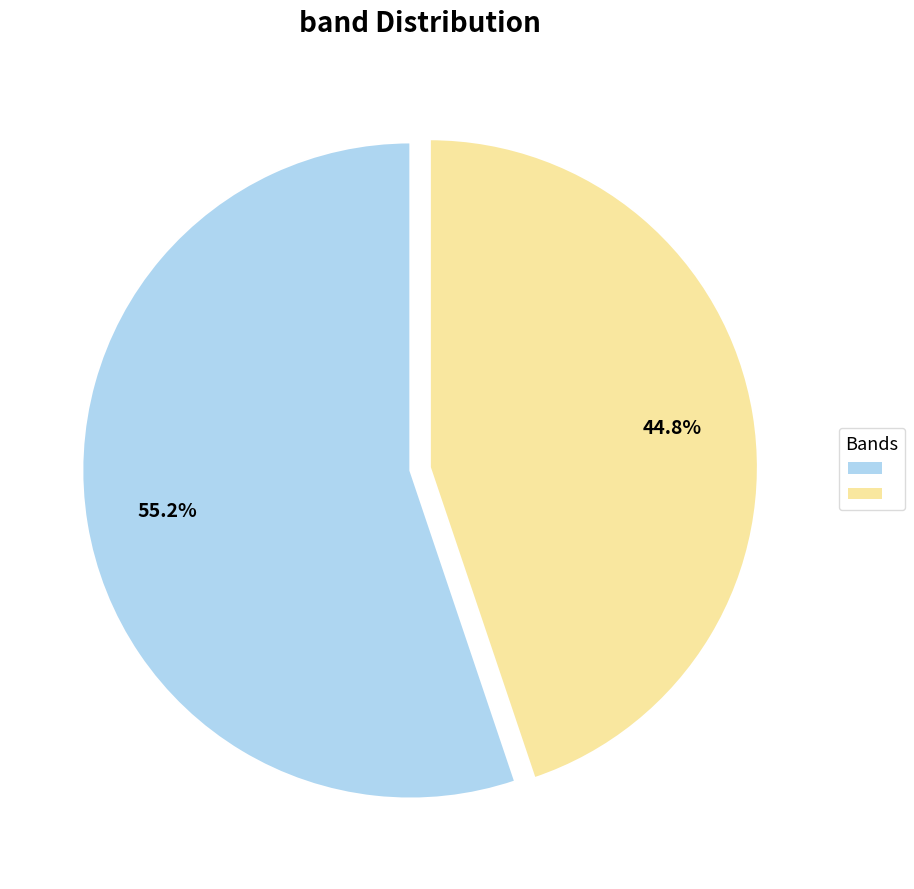

Is there any slice that represents more than half of the pie?

Yes